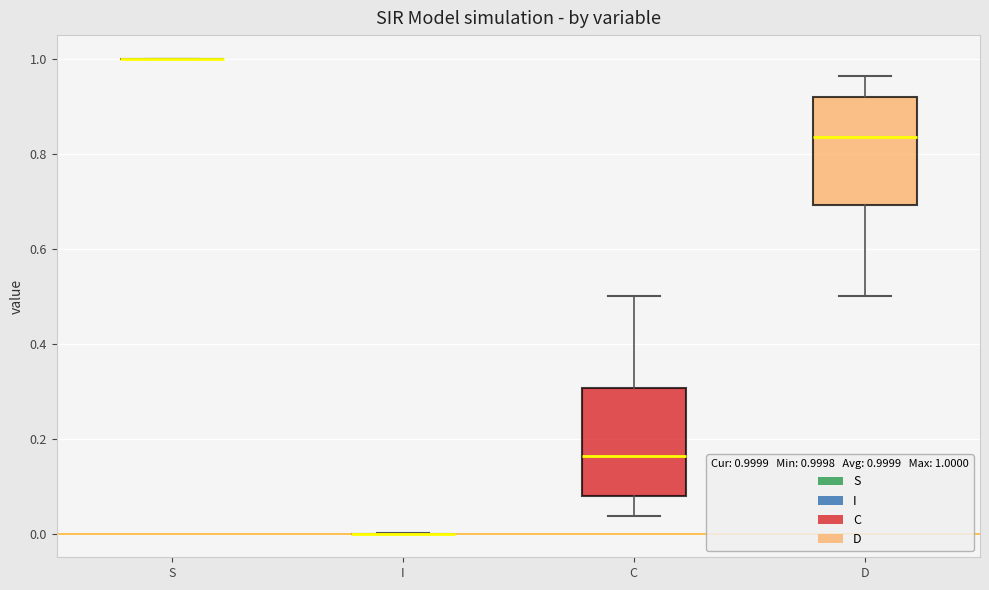

Reading left to right, read every box against the y-axis: the position of its median line, the range the box covers, and the ends of its whiskers. The values are not printed on the chart, so give them approximately, as read against the axis.

S: box collapsed to a line at 1.00, whiskers 1.00 to 1.00
I: box collapsed to a line at 0.00, whiskers 0.00 to 0.00
C: median 0.16, box 0.08 to 0.30, whiskers 0.04 to 0.50
D: median 0.84, box 0.70 to 0.92, whiskers 0.50 to 0.96